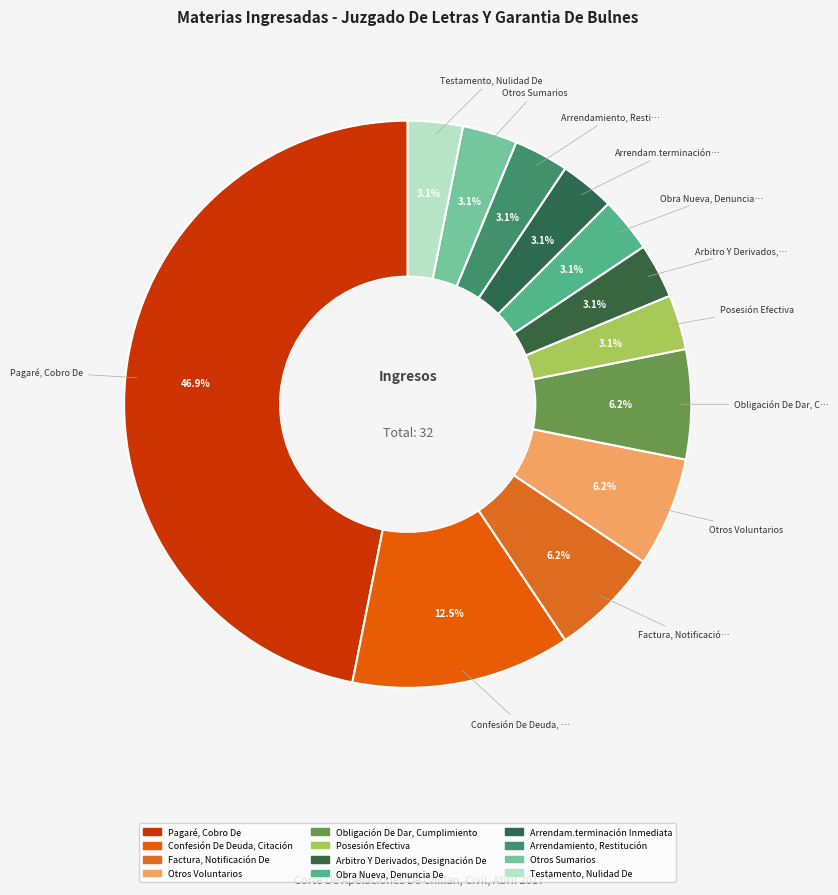

Count the number of slices in the pie.

12